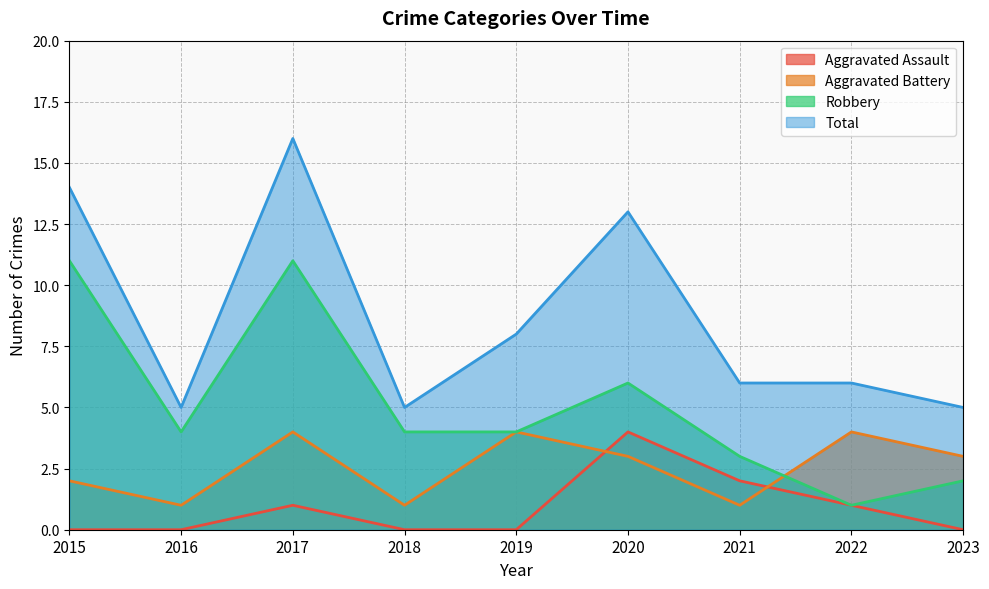

What is the sum of the Total values at 2022 and 2019?

14